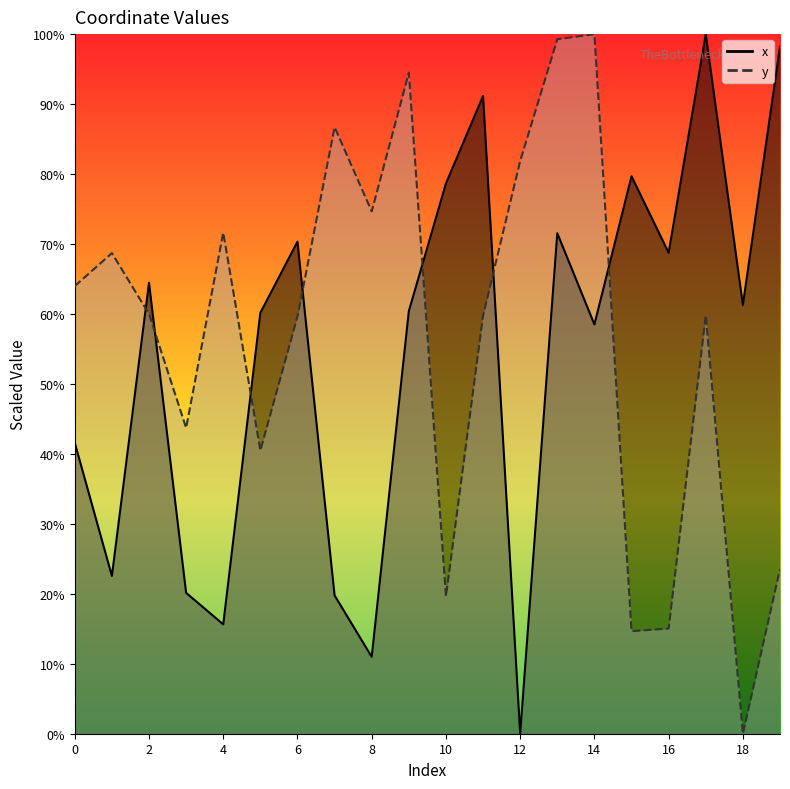

Which has a higher value, 9 or 11?

11